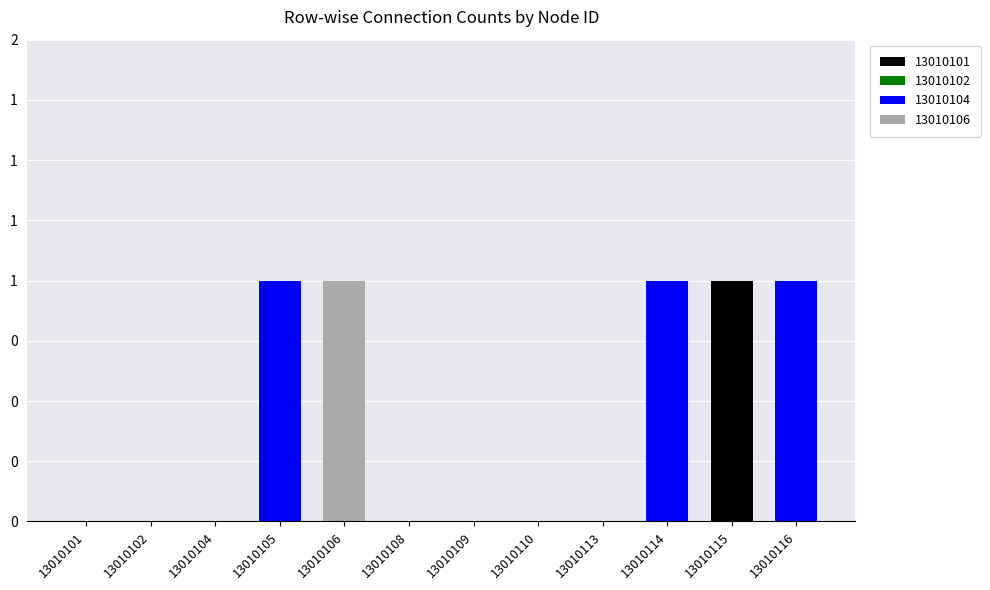

What is the total value across all series at 13010105?

1